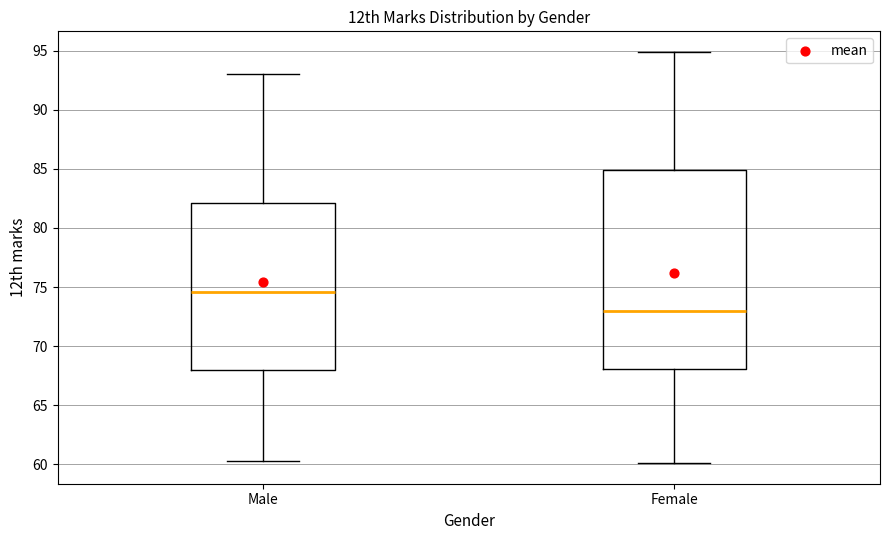

Reading left to right, transcribe this box plot: for each box, give where its median line is, the range the box spans, and where its two whiskers end, as read against the y-axis. The values are not printed on the chart, so give them approximately, as read against the axis.

Male: median 74.5, box 68.0 to 82.0, whiskers 60.5 to 93.0
Female: median 73.0, box 68.0 to 85.0, whiskers 60.0 to 95.0